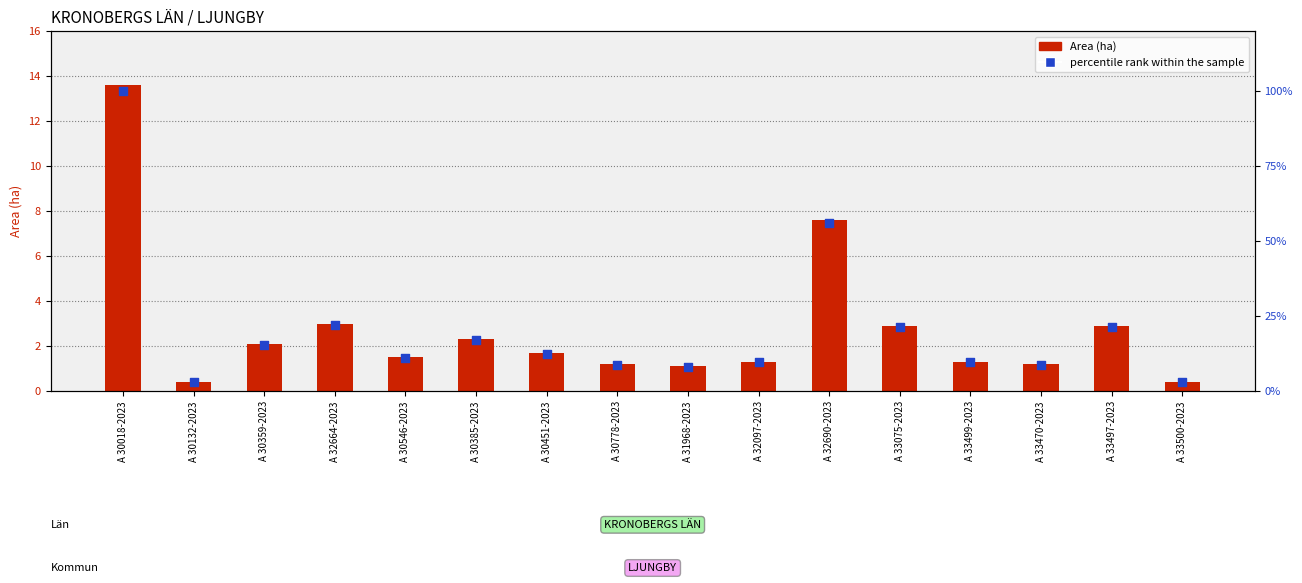

Which series contains the lowest Y value?

Area (ha)